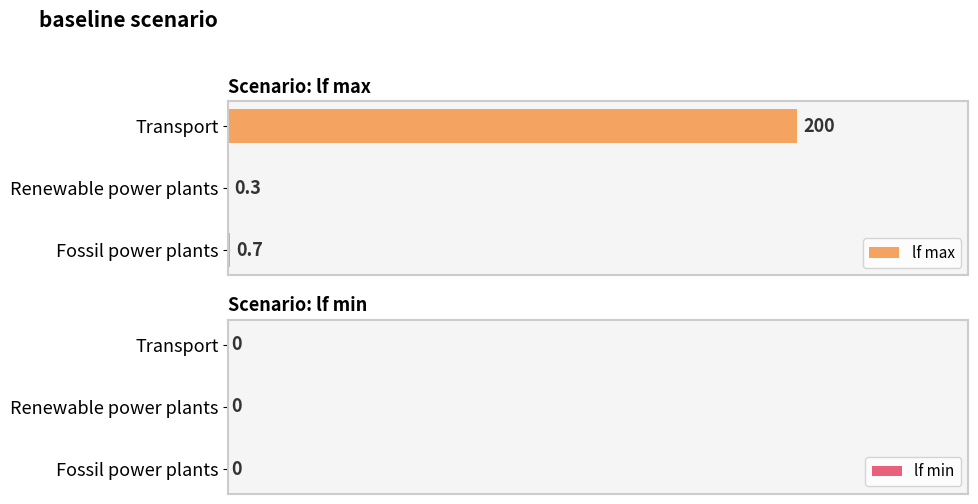

What is the sum of all values?

201.0